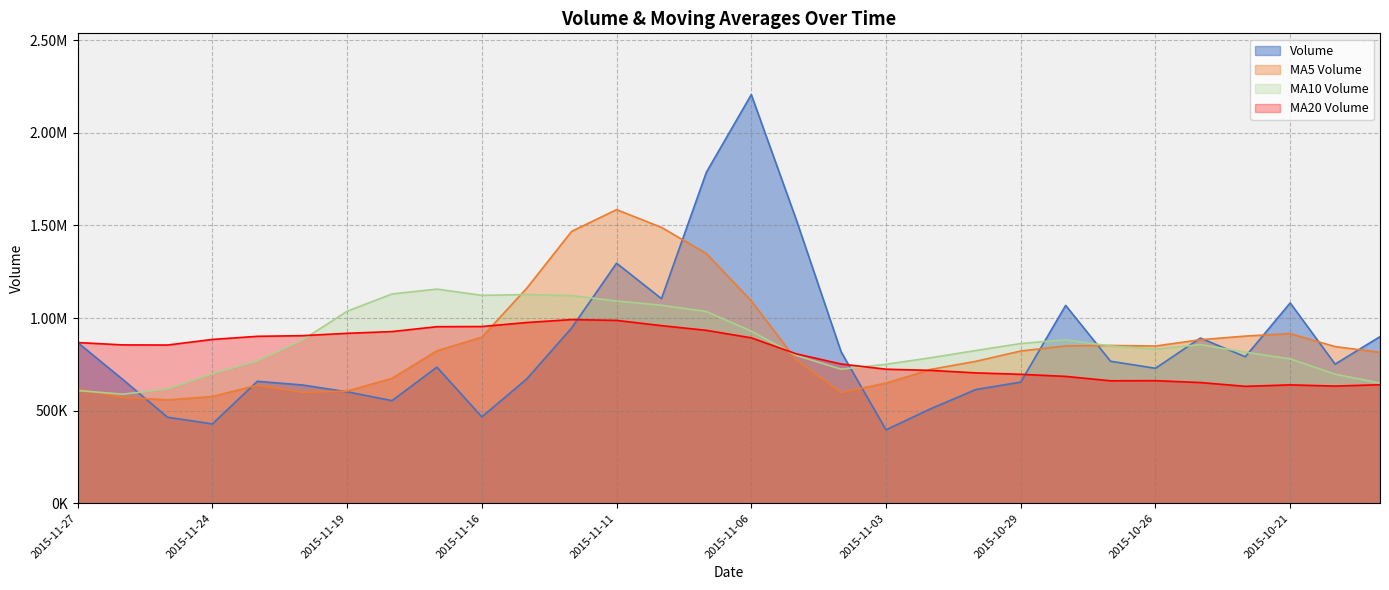

Where do v_ma10 and volume first cross each other?

2015-11-26 and 2015-11-25